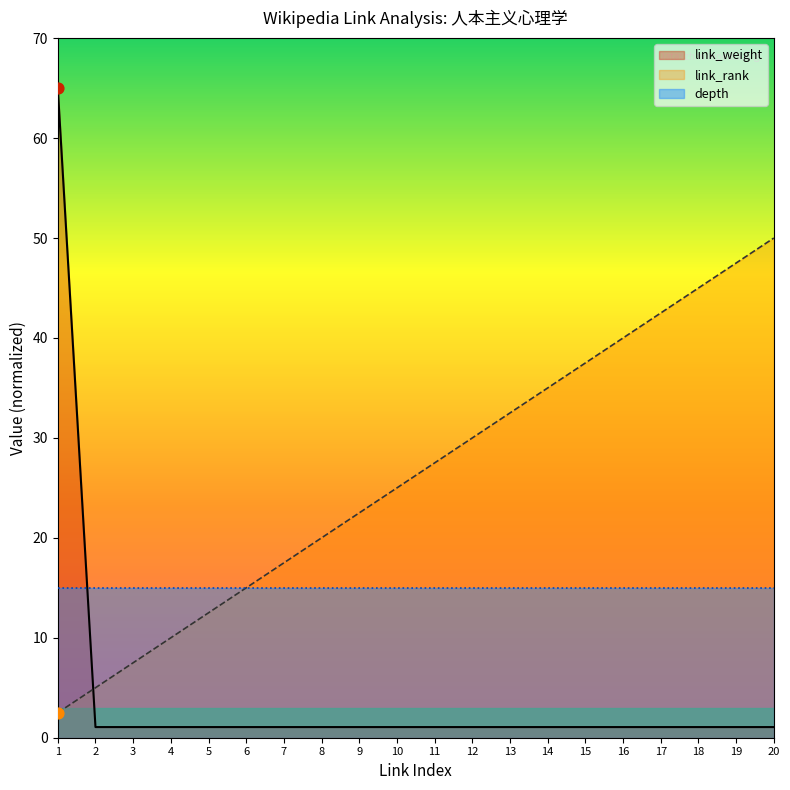

The link_weight series shows 1.1 at 18. True or false?

True